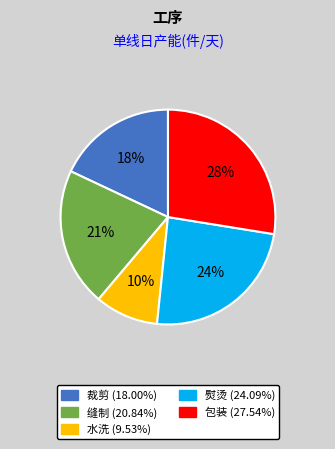

How many segments does this pie chart have?

5